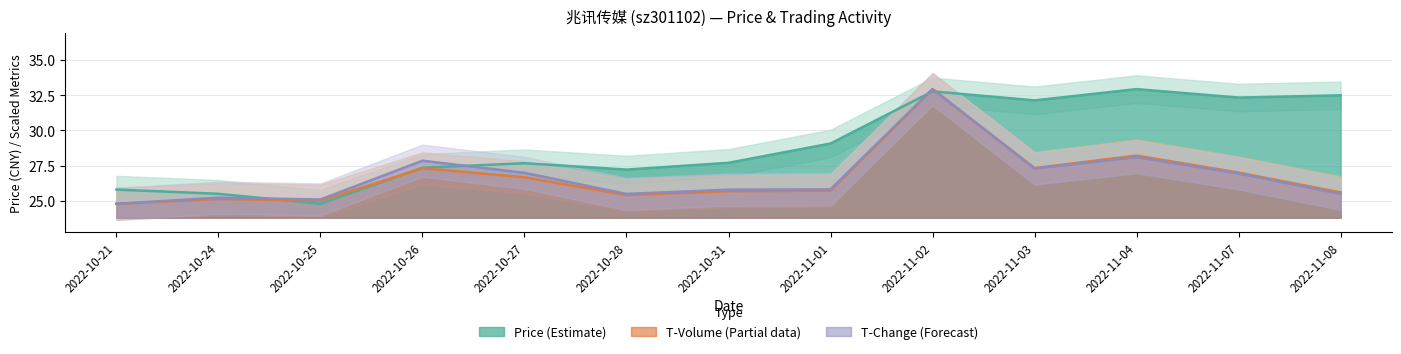

Between 2022-10-26 and 2022-11-08, which series saw the biggest shift?

price